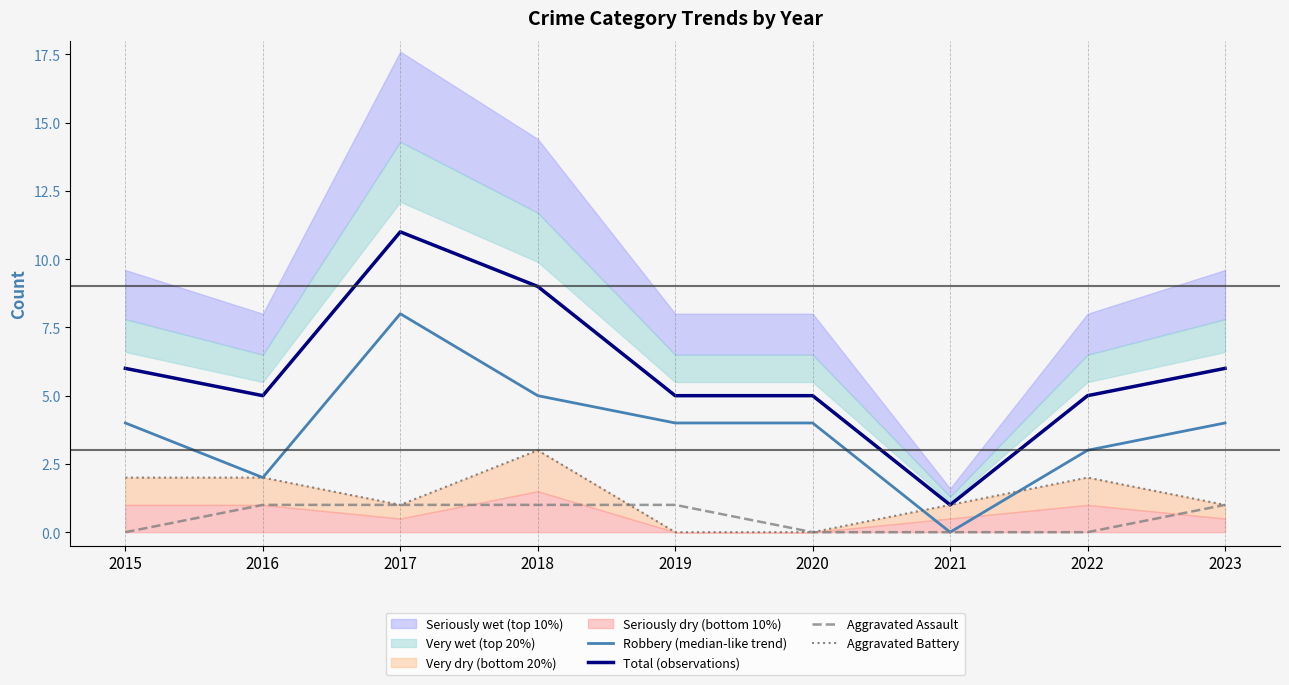

What is the average value of the Robbery (median-like trend) series?

4